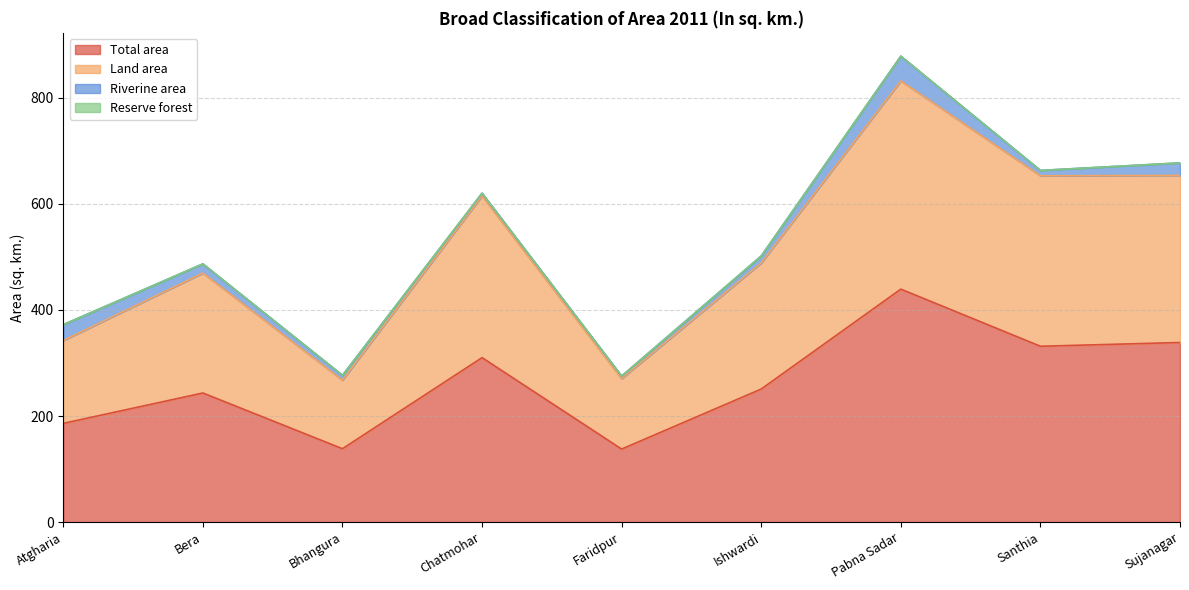

Which label corresponds to the largest value in the chart?

Pabna Sadar